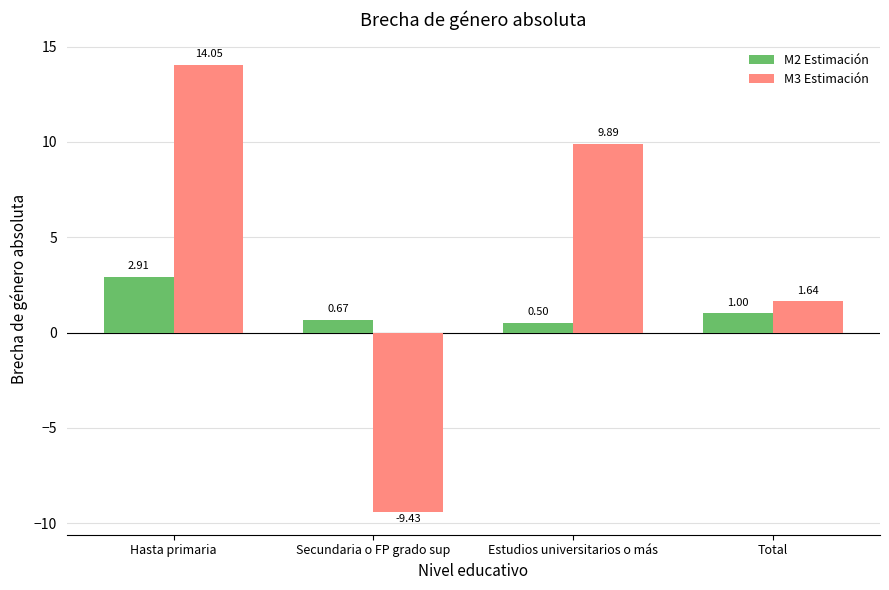

What is the total value across all series at Total?

2.6